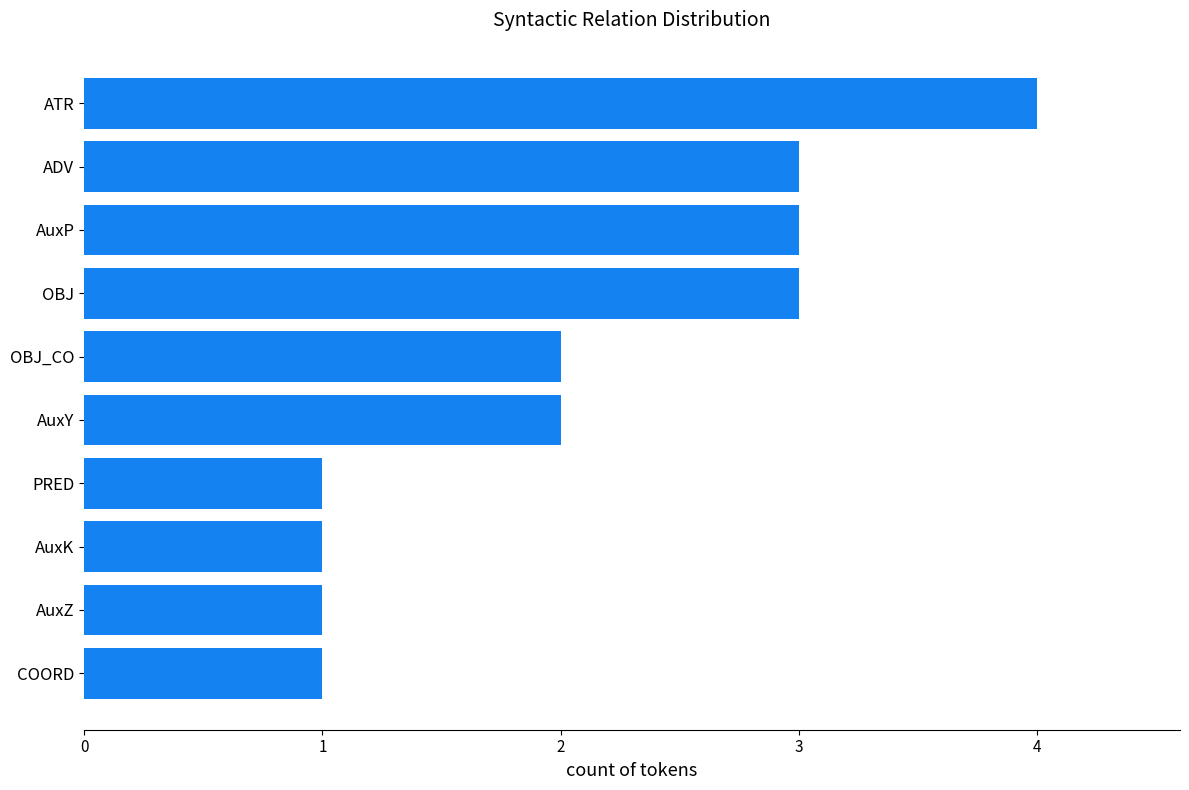

What is the difference between the maximum and minimum values?

3